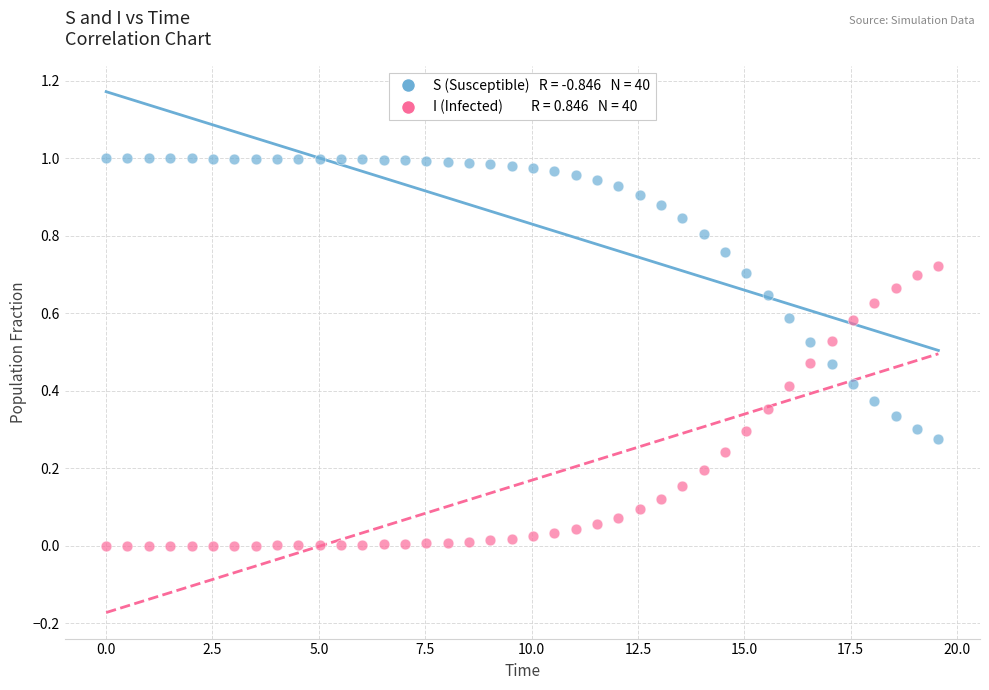

Across all data points, what is the range of X values (max minus min)?

19.6